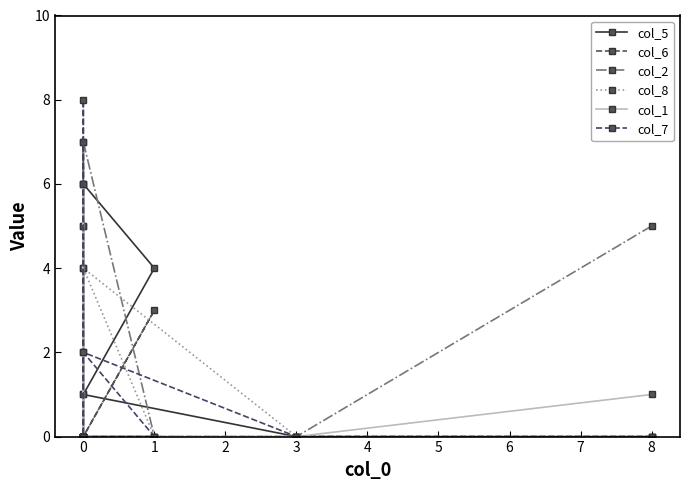

How many distinct data groups are displayed?

6